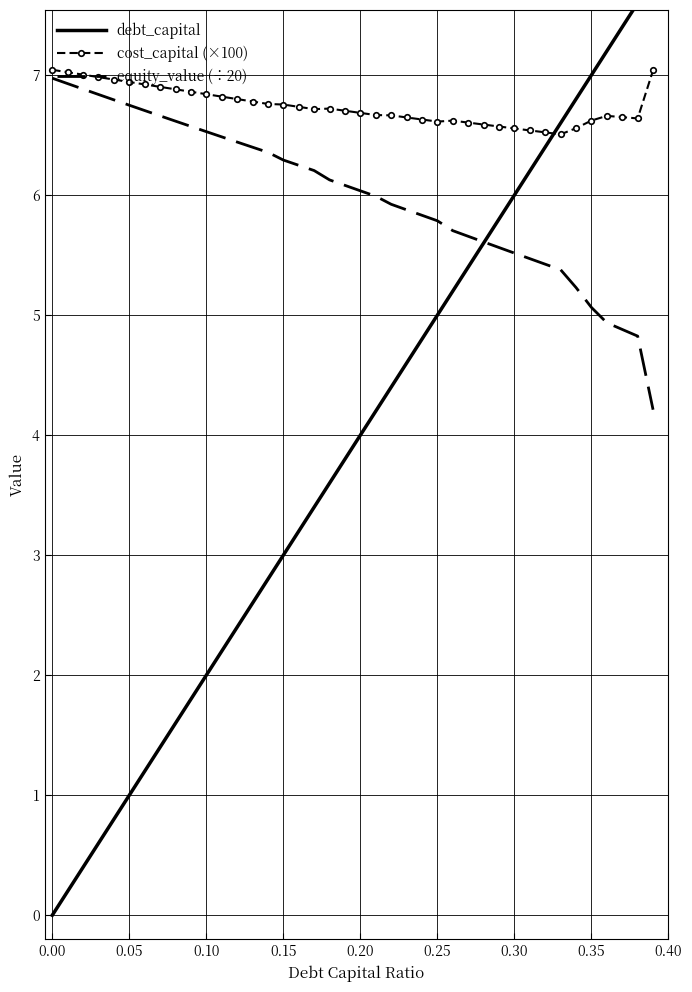

Rank the series by their average value, from lowest to highest.

debt_capital, equity_value (÷20), cost_capital (×100)